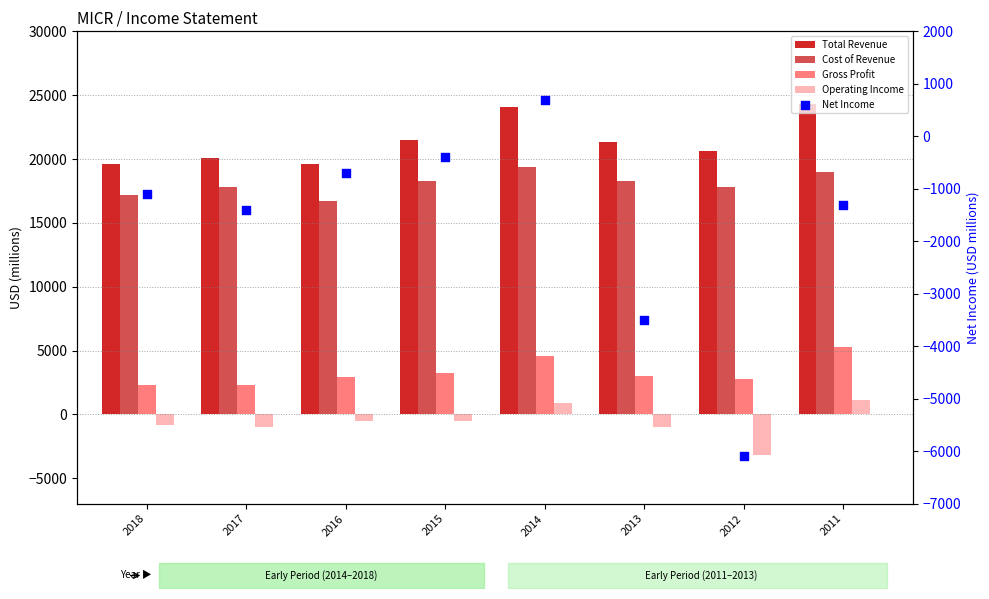

Which series has the largest Y range (max minus min)?

Net Income